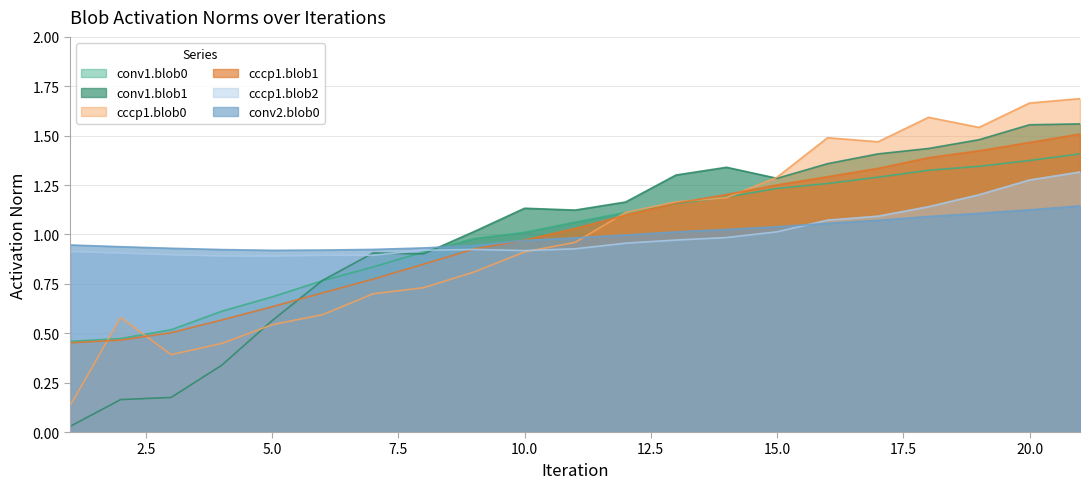

What is the difference between the maximum and minimum values in the cccp1.blob1 series?

1.1